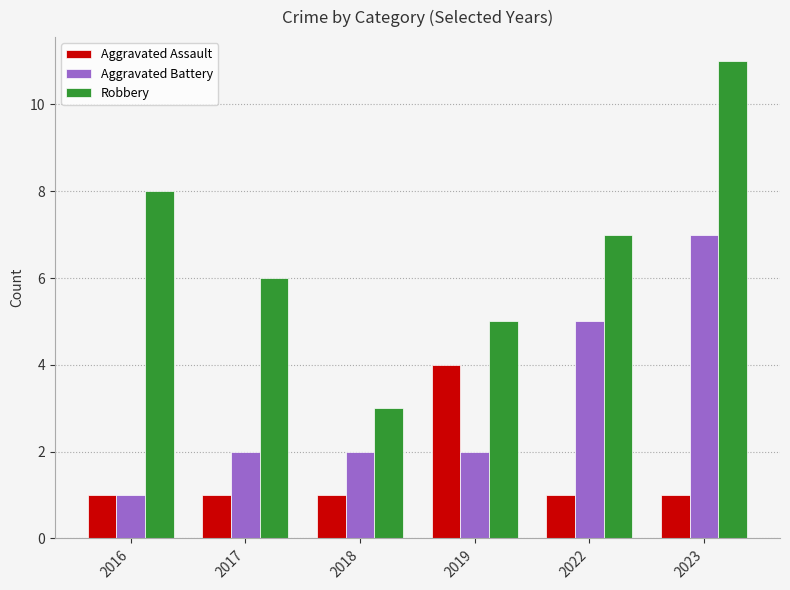

How many bars are there in each group?

3